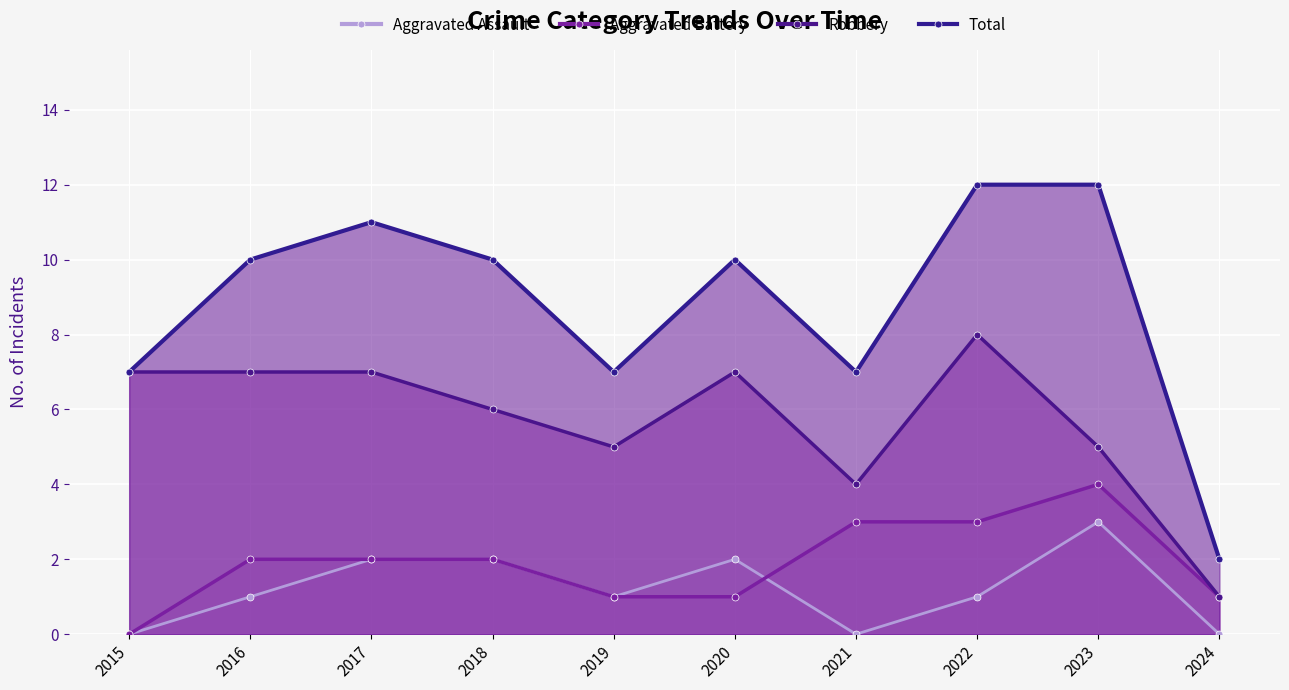

Which series has the largest total across all categories?

Total